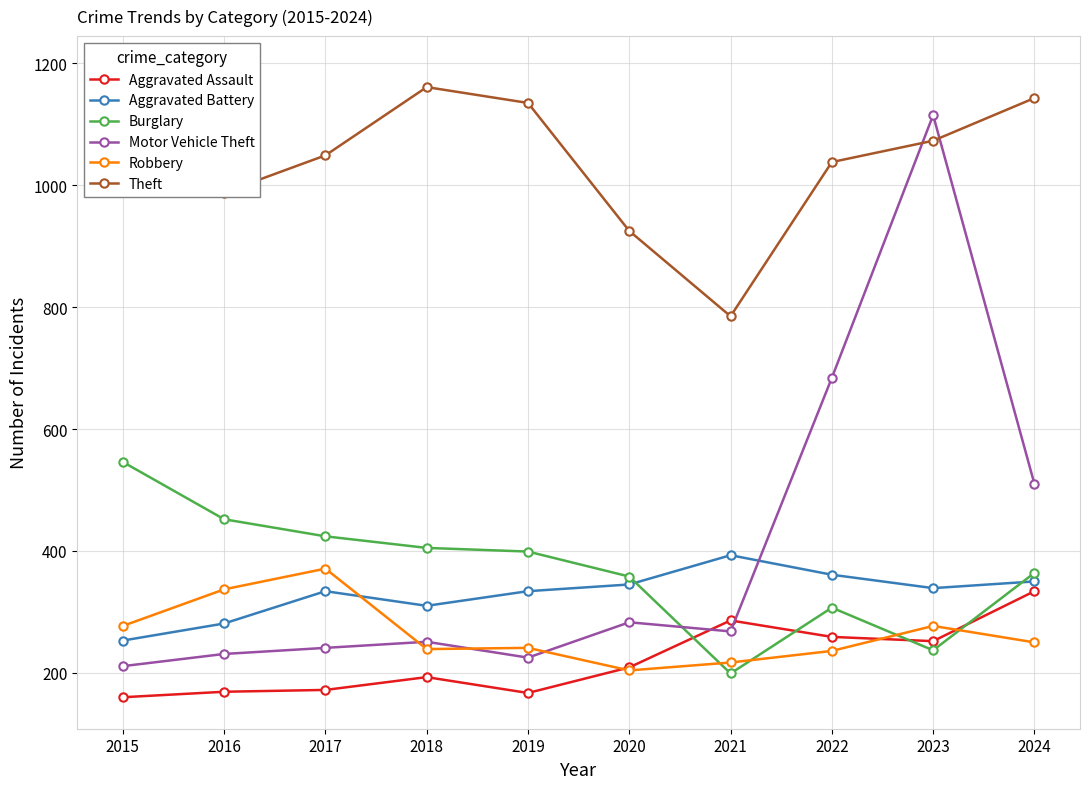

What is the maximum value shown in the chart?

1193